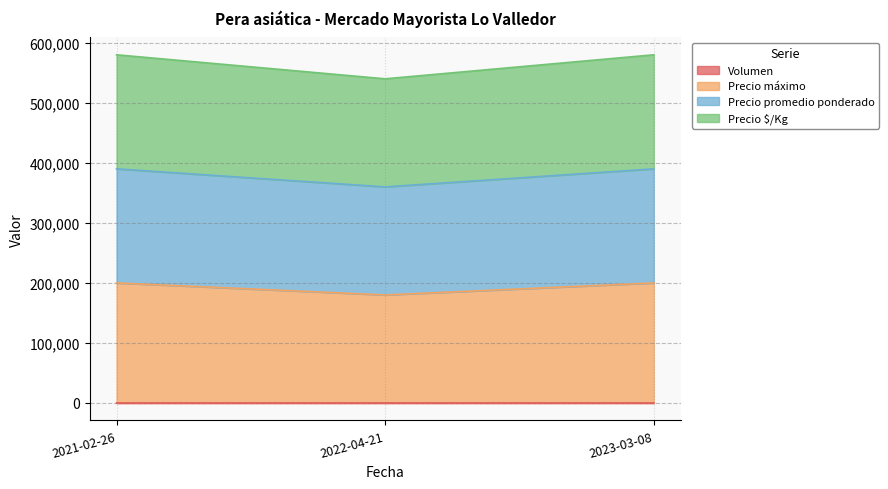

Count the number of categories in the chart.

3